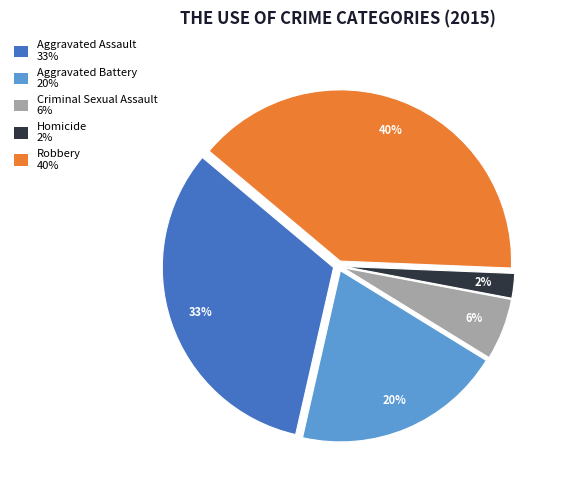

Is it true that Criminal Sexual Assault is 1% of the pie?

False